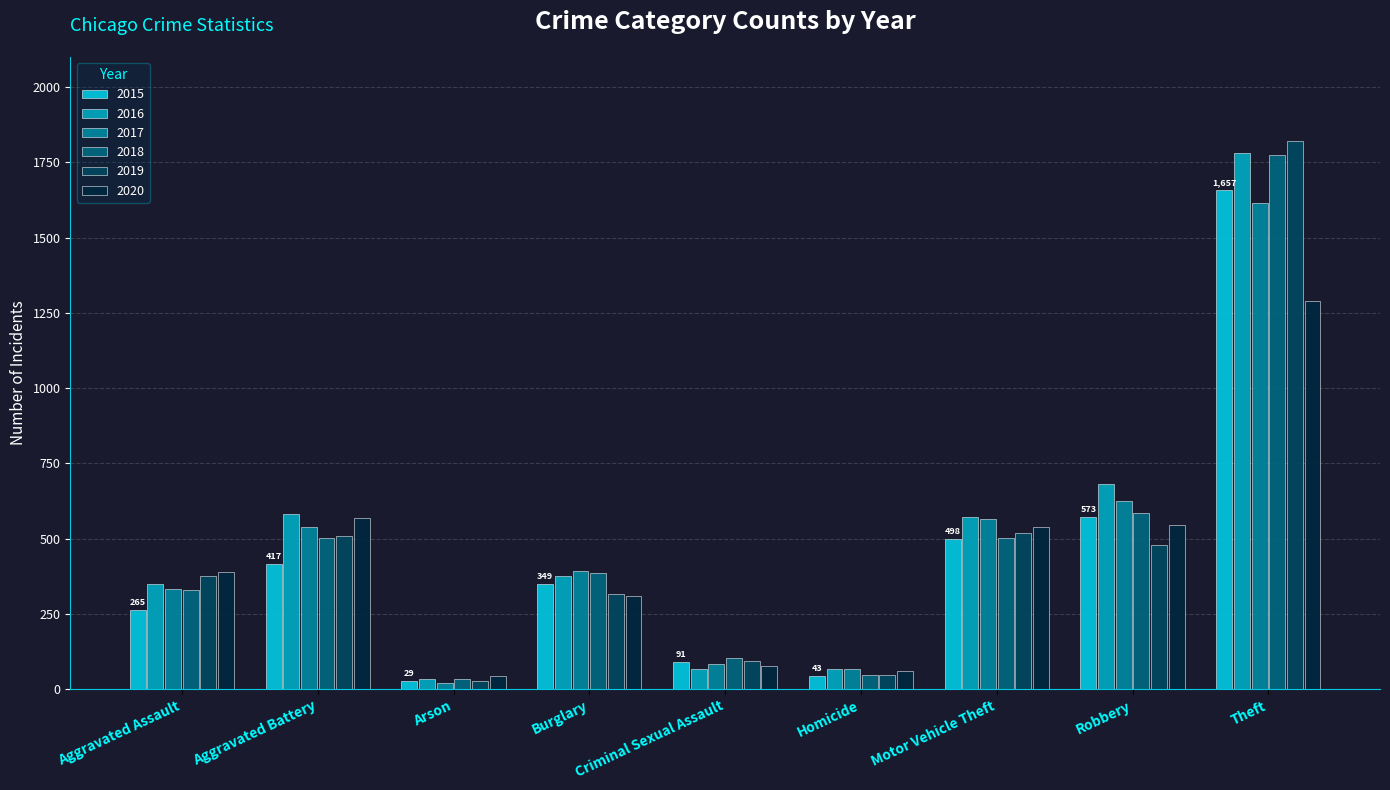

What is the label of the 1st bar from the right?

Theft